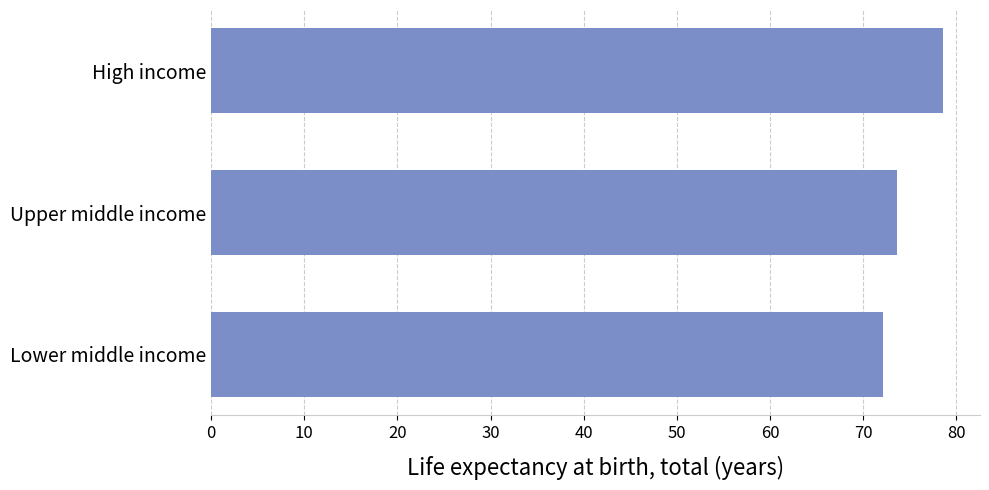

What is the greatest value displayed?

78.6